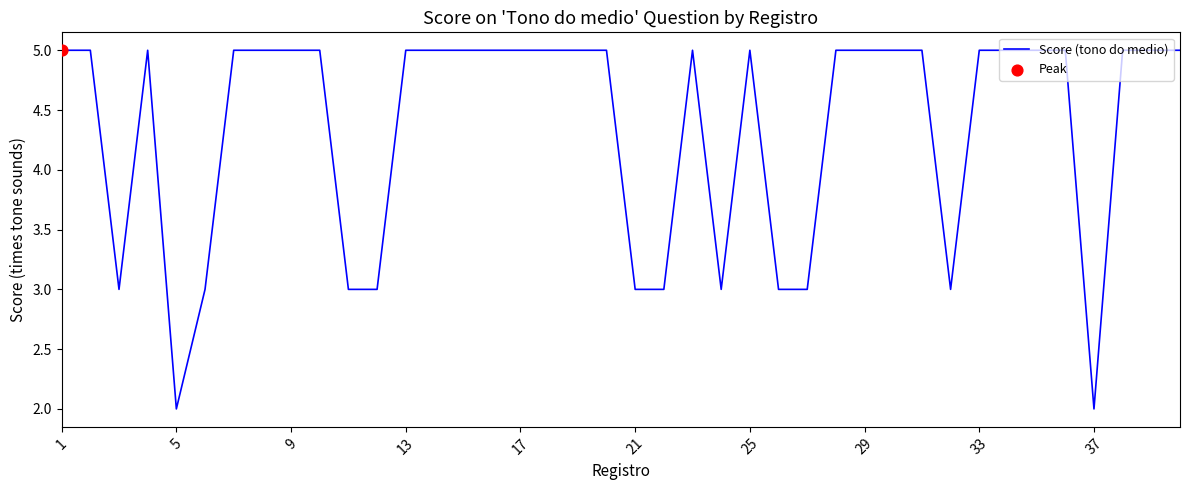

What is the difference between the maximum and minimum values?

3